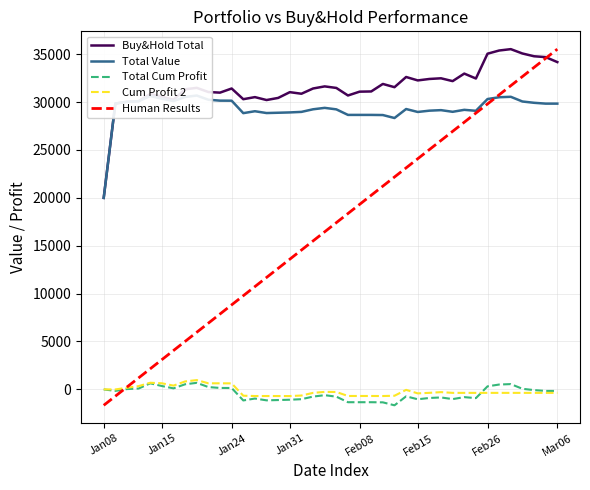

What are all the series names shown in the legend?

Buy&Hold Total, Total Value, Total Cum Profit, Cum Profit 2, Human Results